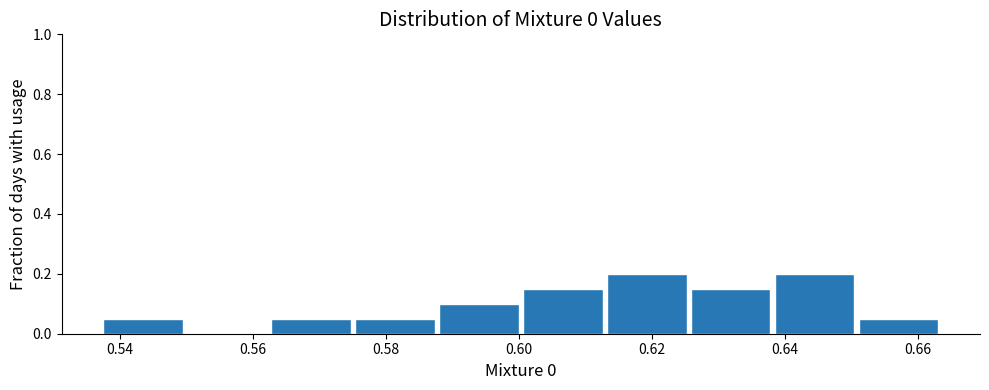

Reading left to right, list every bar in this chart as the range it spans on the x-axis followed by its height. Neither the bar edges nor the heights are printed on the chart, so give them approximately, as read against the axes.

0.538 to 0.550: 0.06
0.550 to 0.562: 0
0.562 to 0.576: 0.06
0.576 to 0.588: 0.06
0.588 to 0.600: 0.10
0.600 to 0.614: 0.16
0.614 to 0.626: 0.20
0.626 to 0.638: 0.16
0.638 to 0.652: 0.20
0.652 to 0.664: 0.06